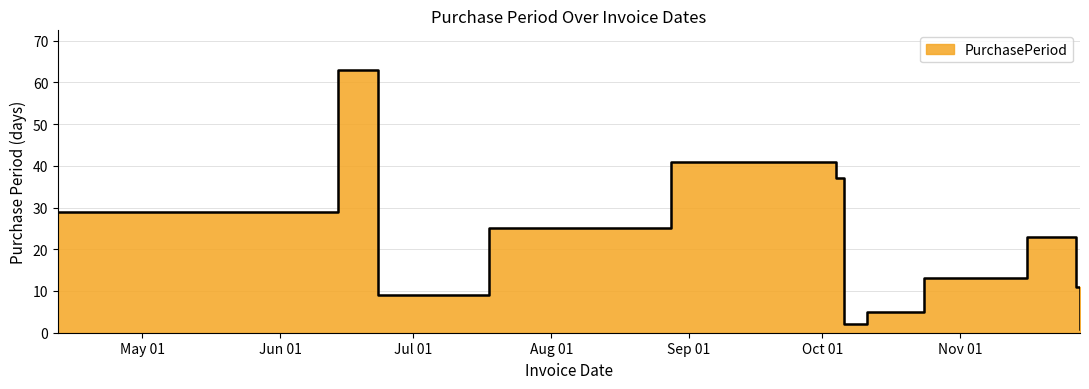

What is the ratio of the value at 2017-11-27 to the value at 2017-06-14?

0.2